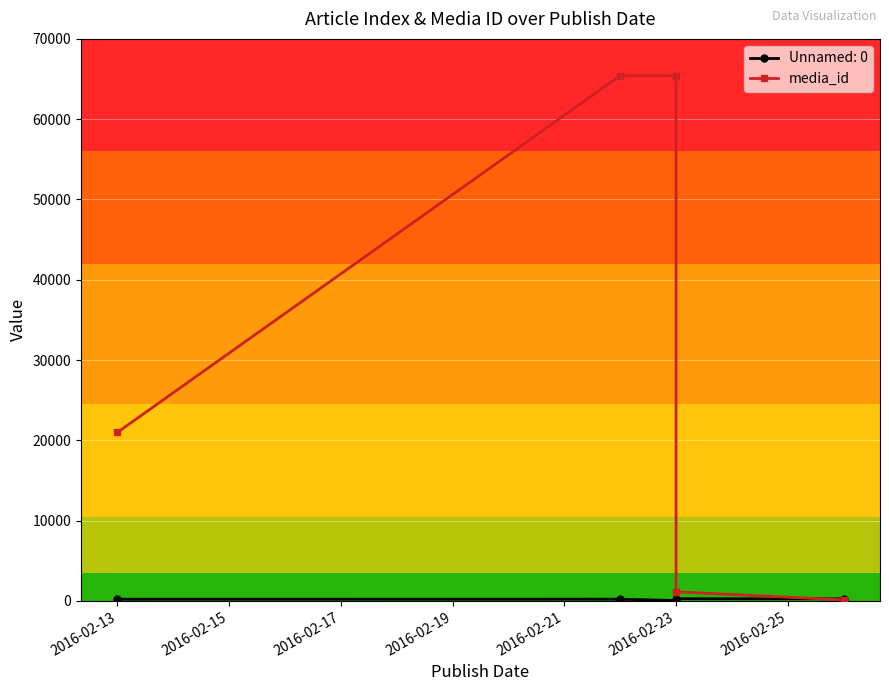

The value at 2016-02-23 is 103740. True or false?

False